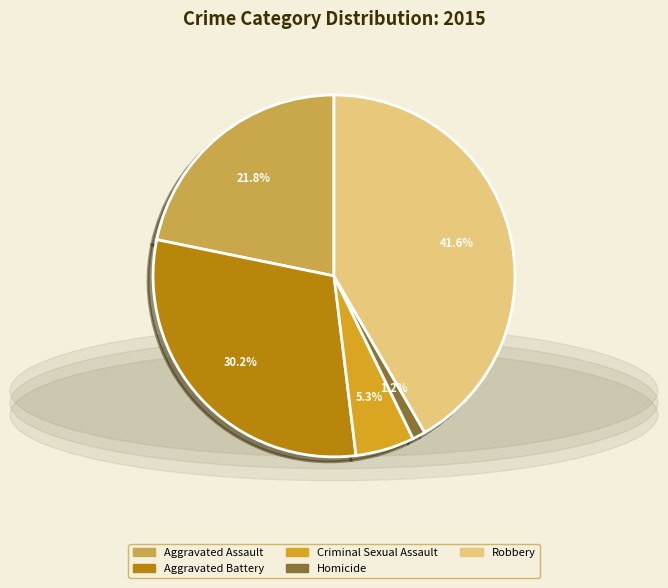

Which category has the smallest portion of the pie?

Homicide